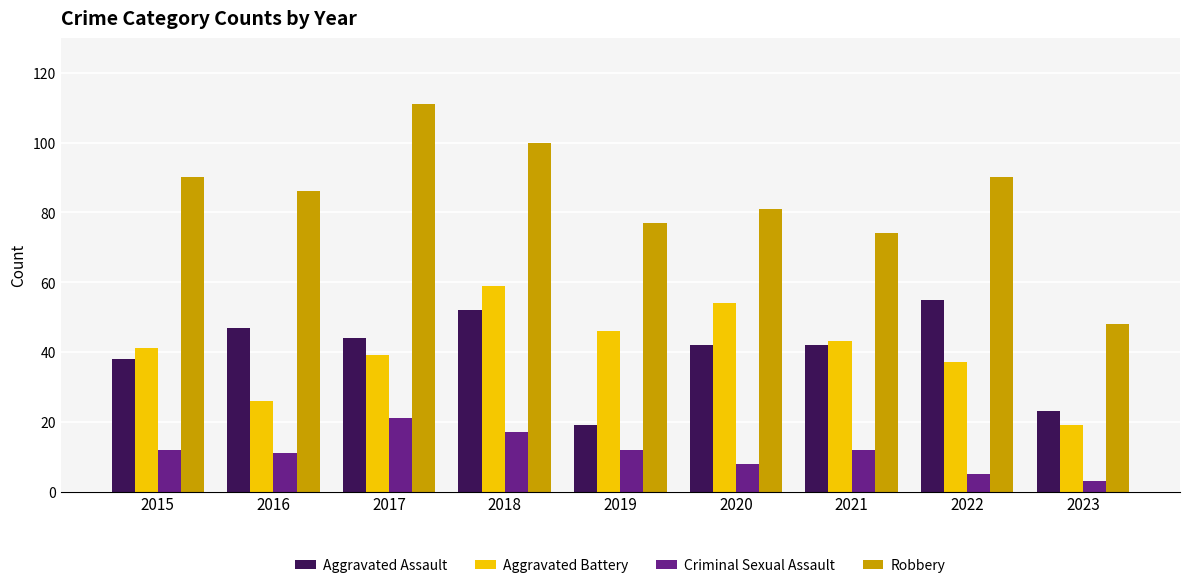

Rank the series at 2019 from lowest to highest value.

Criminal Sexual Assault, Aggravated Assault, Aggravated Battery, Robbery